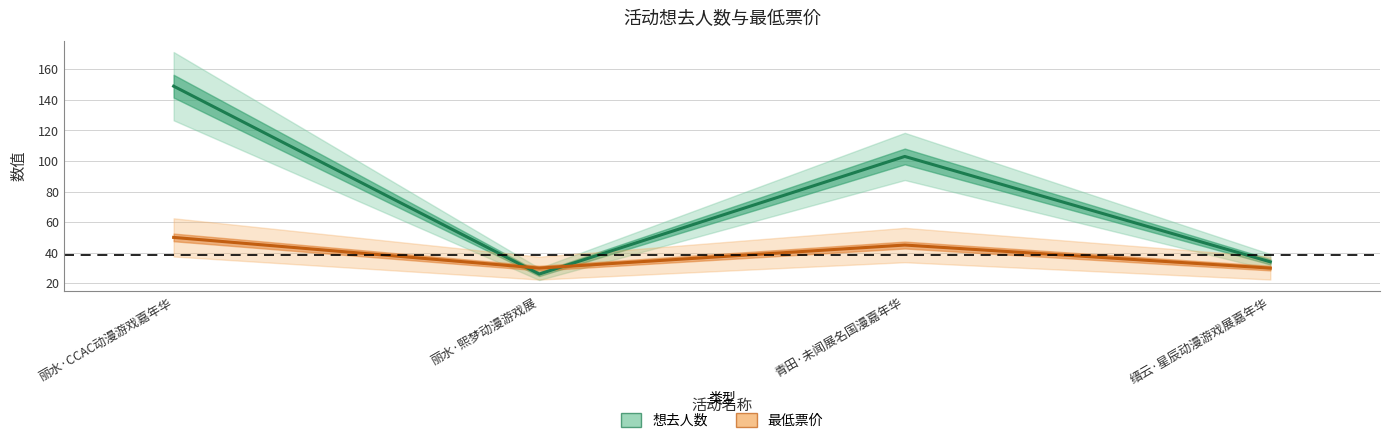

What is the maximum value for 最低票价?

50.0